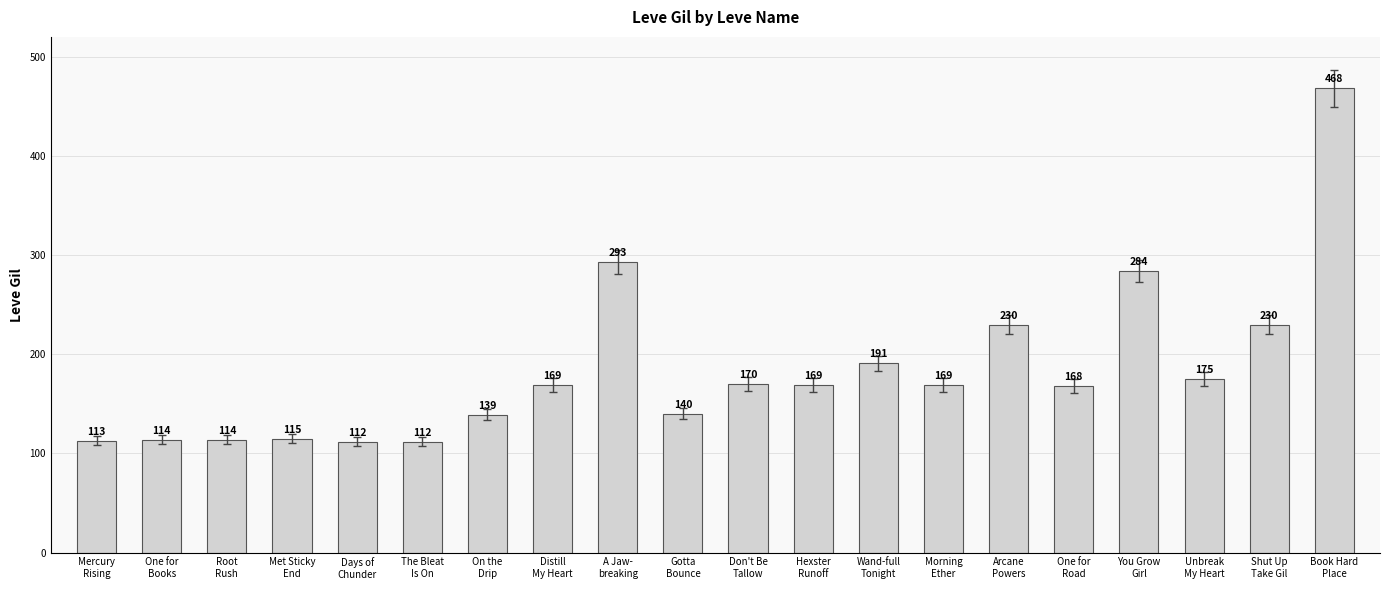

The value at One for
Books is 202. True or false?

False